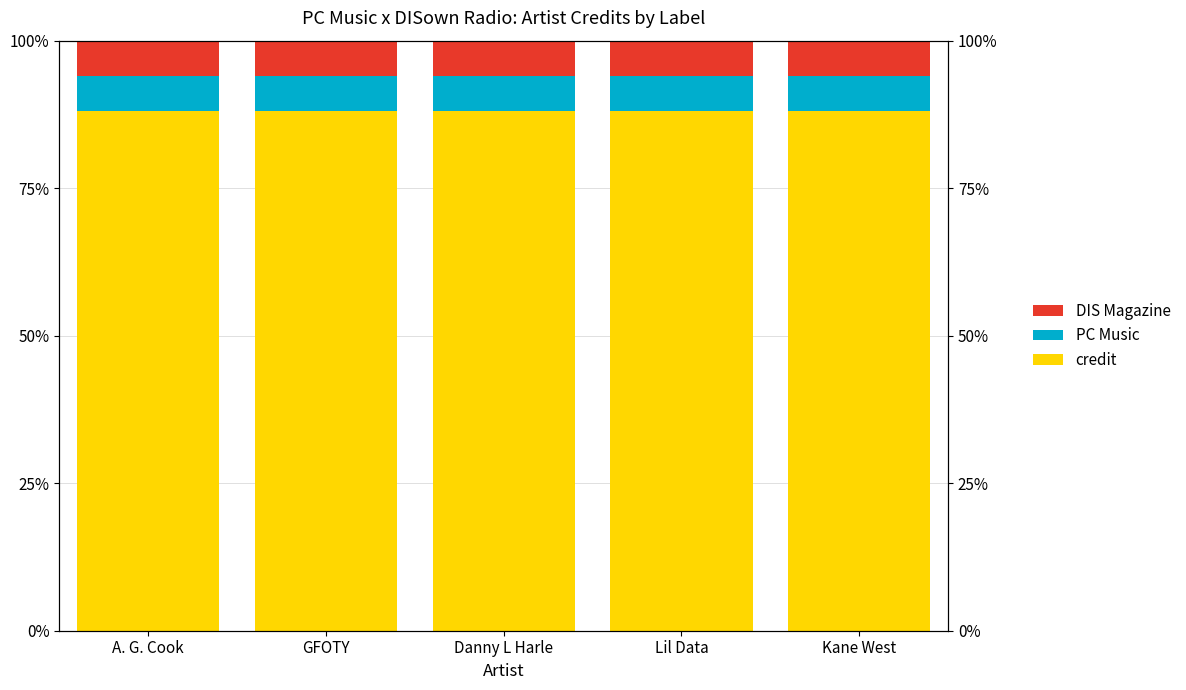

What is the average value of the credit series?

88.1